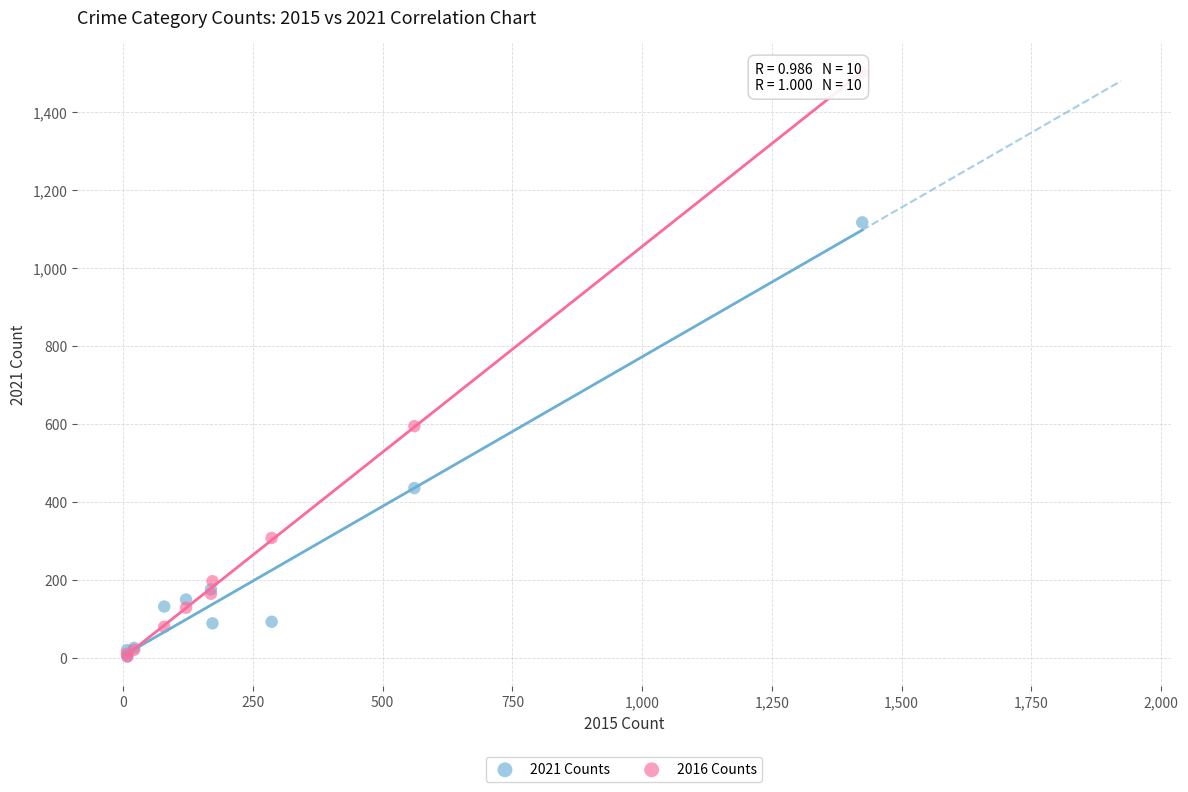

In the 2016 Counts series, what Y value is closest to 752?

594